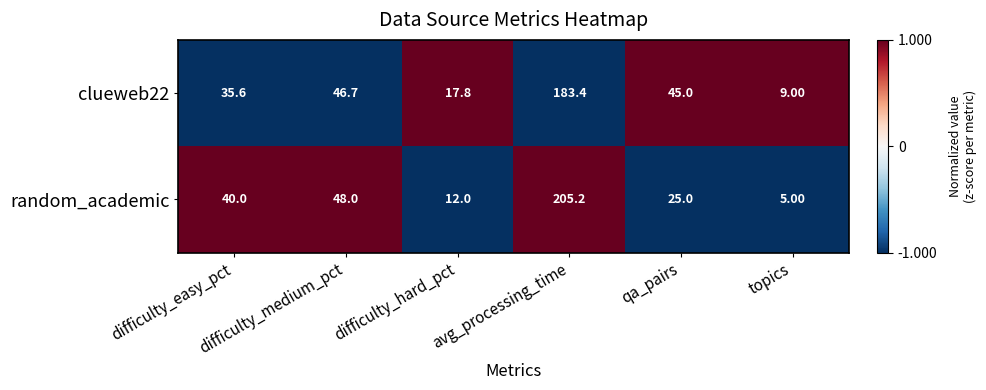

Between difficulty_easy_pct and difficulty_hard_pct, which series saw the biggest shift?

random_academic